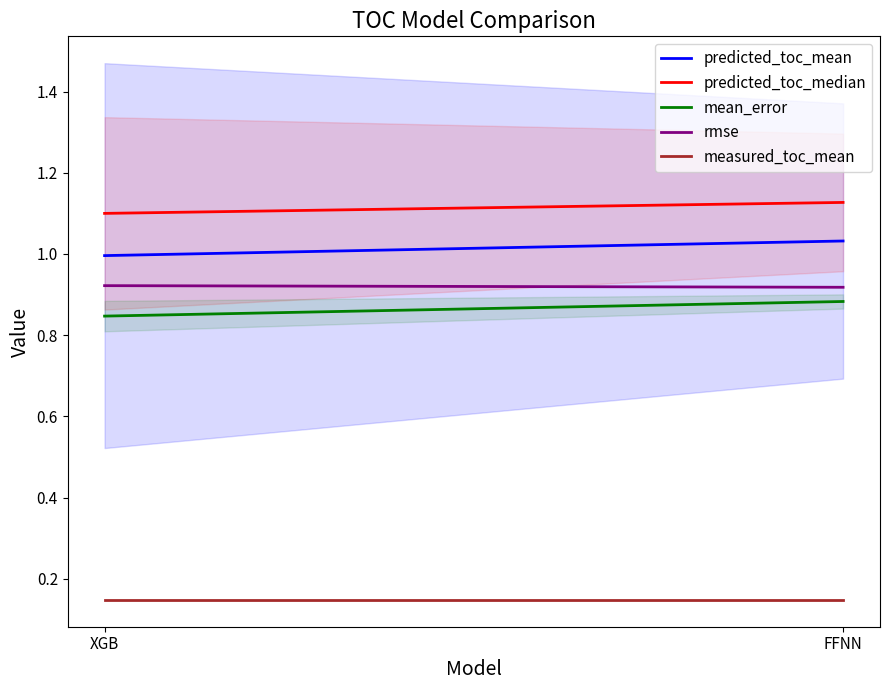

At XGB, list the series in order from largest to smallest.

predicted_toc_median, predicted_toc_mean, rmse, mean_error, measured_toc_mean